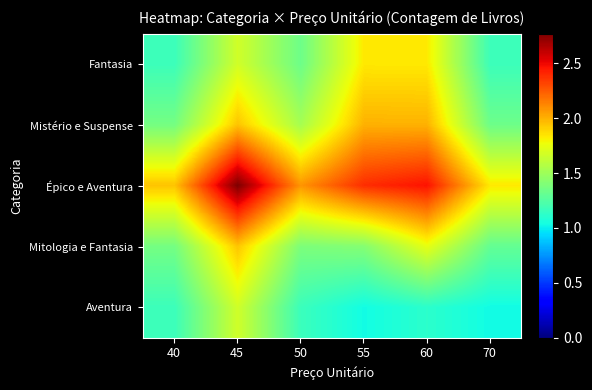

What is the total value across all series at 60?

9.2